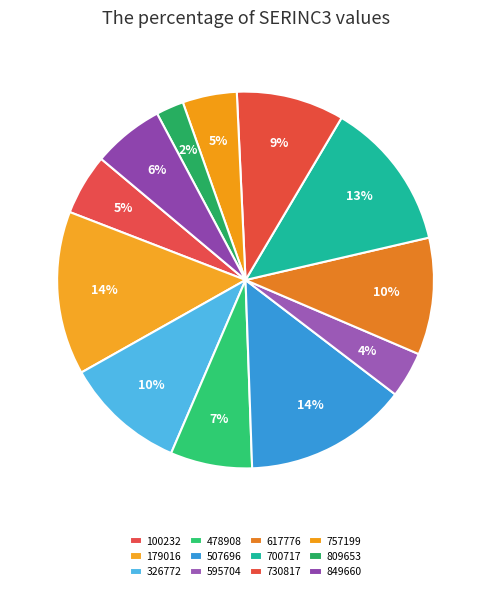

What percentage do 326772 and 700717 together represent?

23.2%